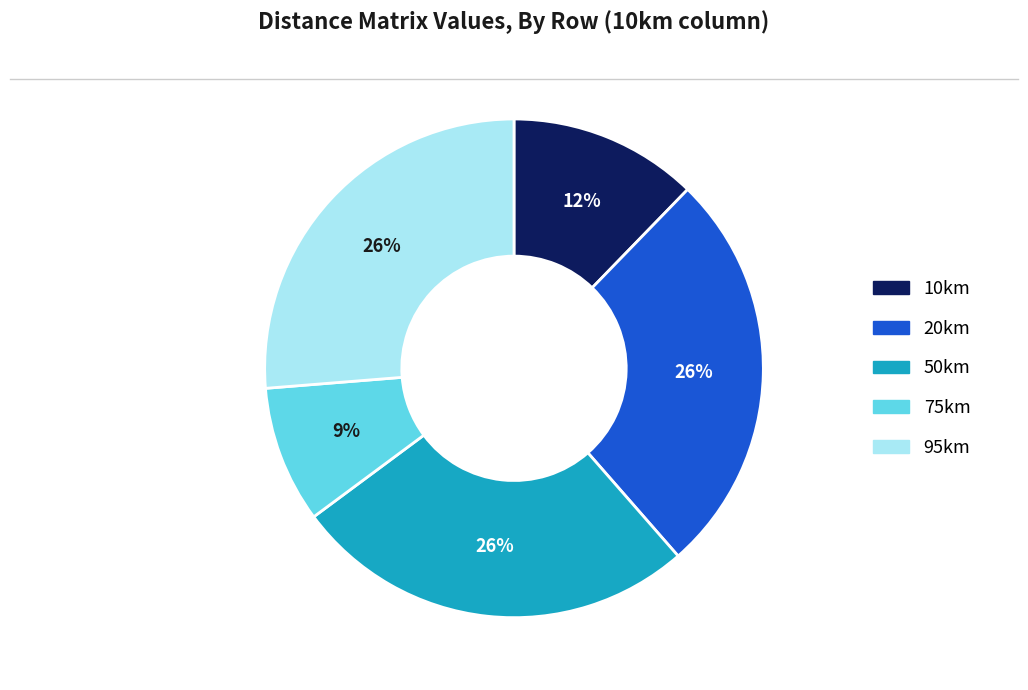

Count the number of slices in the pie.

5